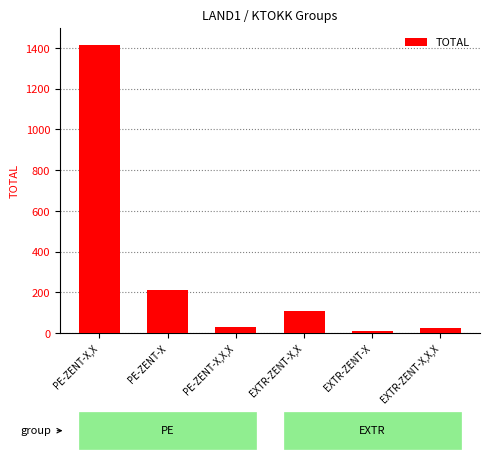

Which label corresponds to the smallest value in the chart?

EXTR-ZENT-X